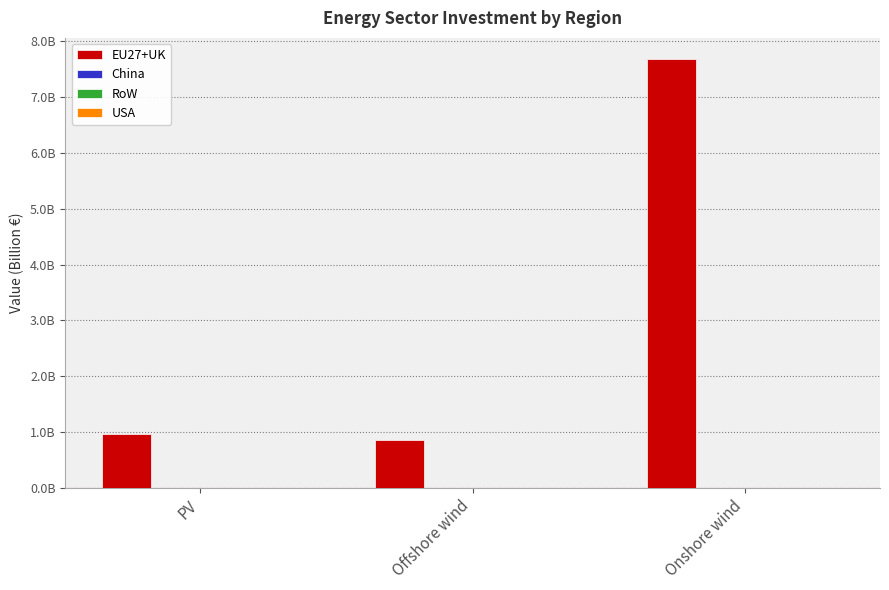

Does the chart contain any negative values?

No